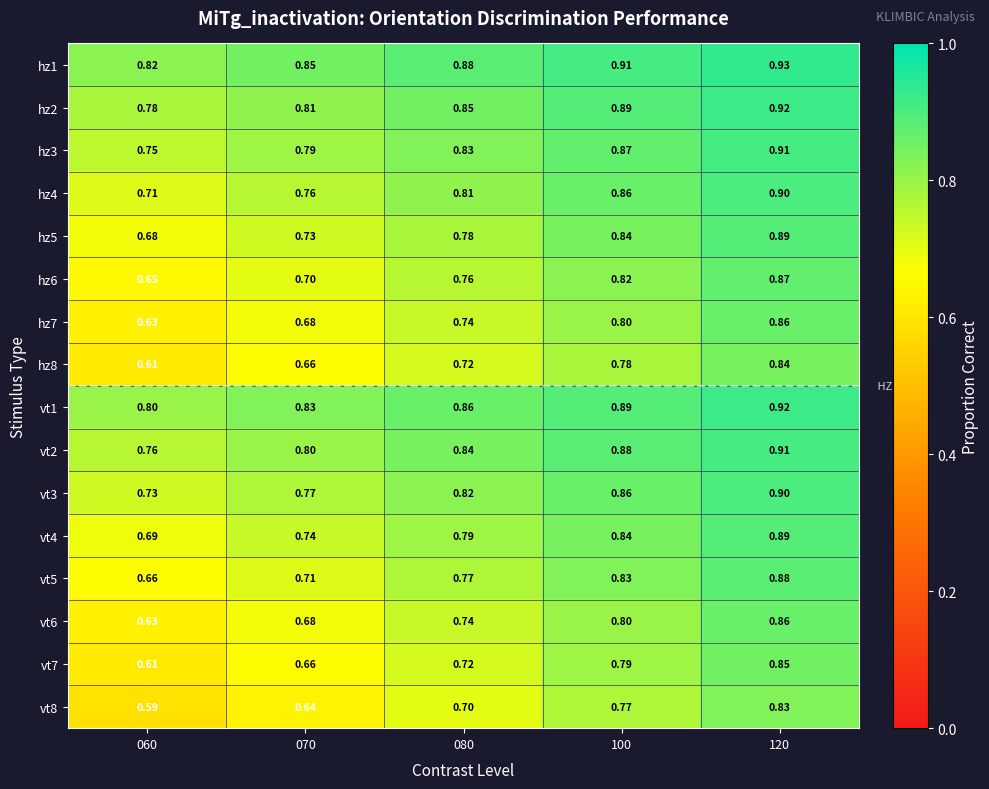

How many distinct data groups are displayed?

16